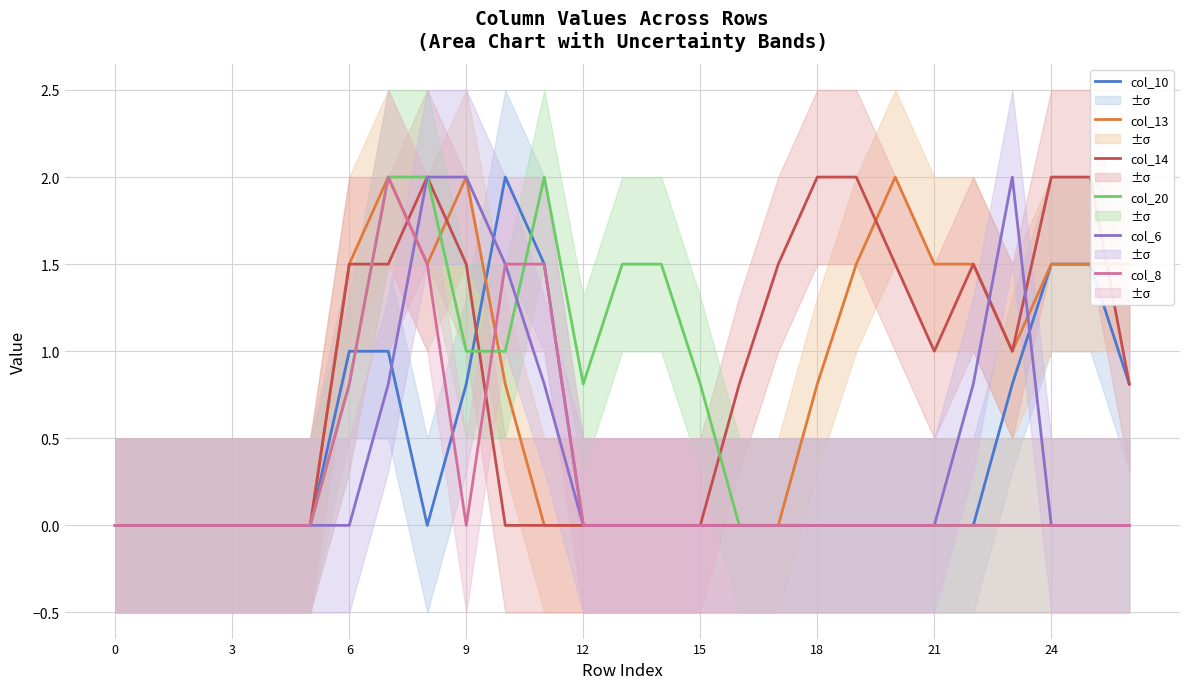

Between 3 and 16, which series saw the biggest shift?

col_14